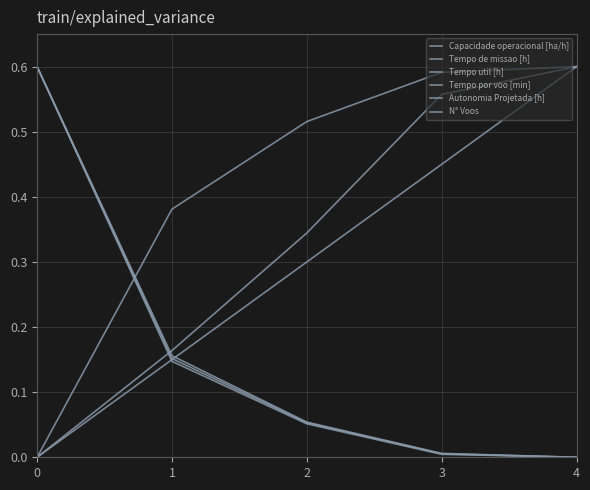

What is the average value of the Tempo por voo [min] series?

0.3